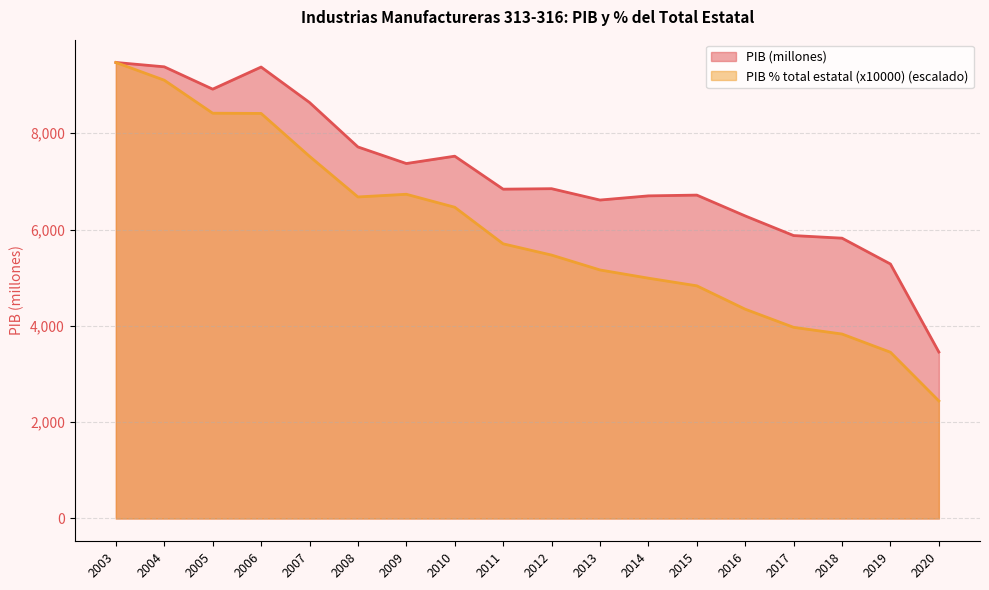

Rank the series by their maximum value, from lowest to highest.

PIB (millones), PIB % total estatal (x10000)